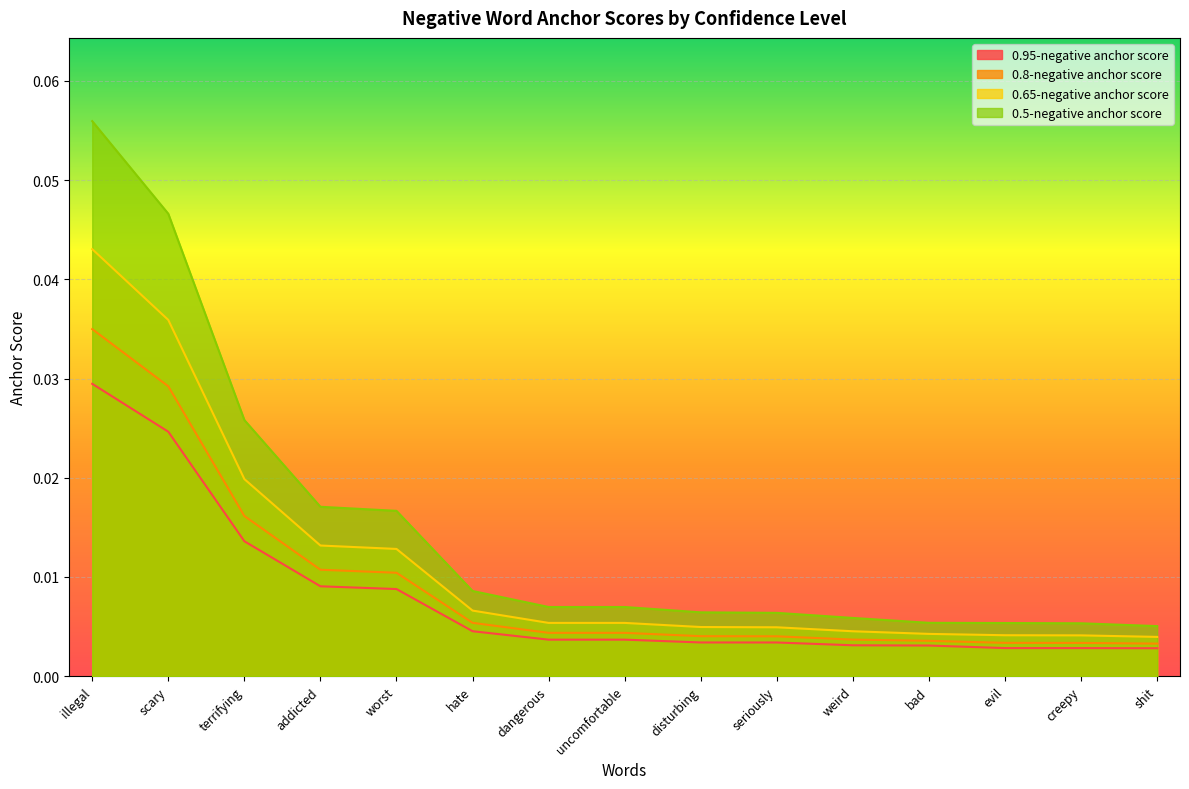

Which series changed the most between uncomfortable and shit?

0.5-negative anchor score